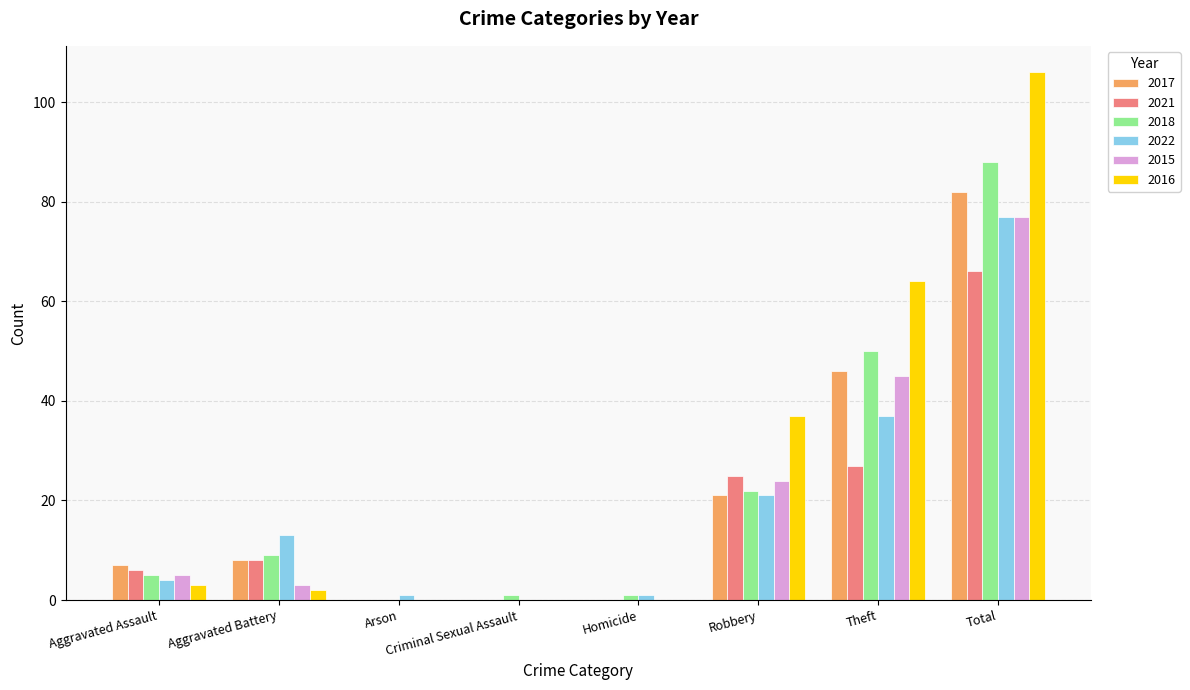

What are all the series names shown in the legend?

2017, 2021, 2018, 2022, 2015, 2016